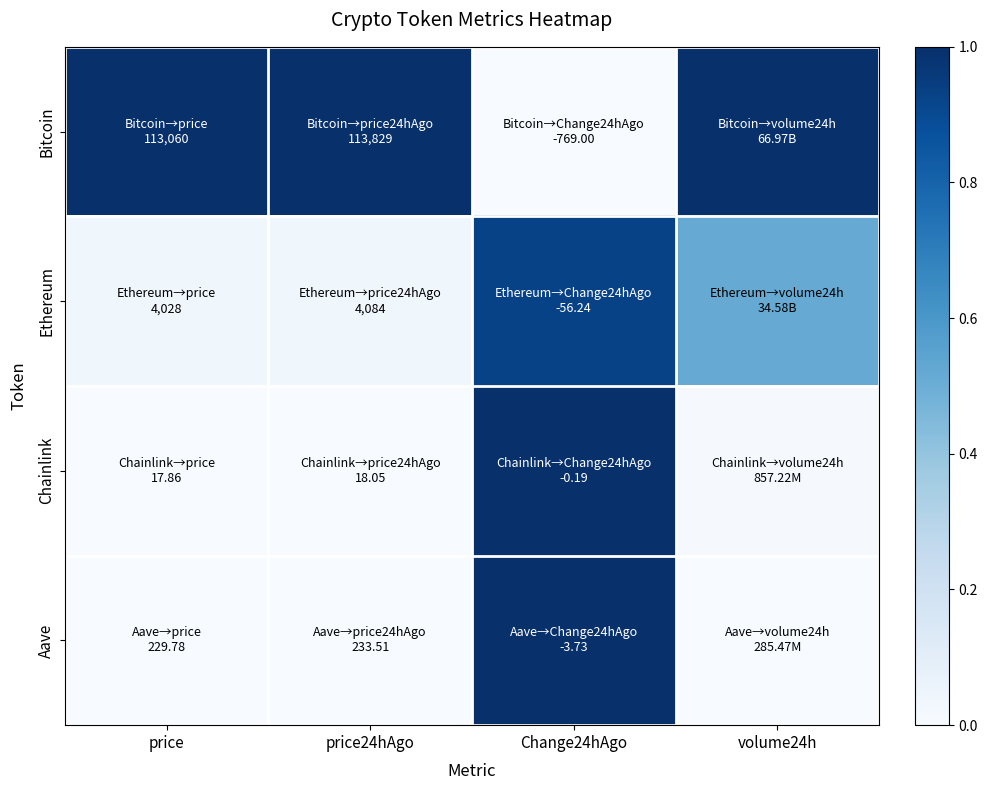

Reading right to left, what are all the values shown in this chart?

Bitcoin: volume24h=1.0	Change24hAgo=0.0	price24hAgo=1.0	price=1.0
Ethereum: volume24h=0.5	Change24hAgo=0.9	price24hAgo=0.0	price=0.0
Chainlink: volume24h=0.0	Change24hAgo=1.0	price24hAgo=0.0	price=0.0
Aave: volume24h=0.0	Change24hAgo=1.0	price24hAgo=0.0	price=0.0